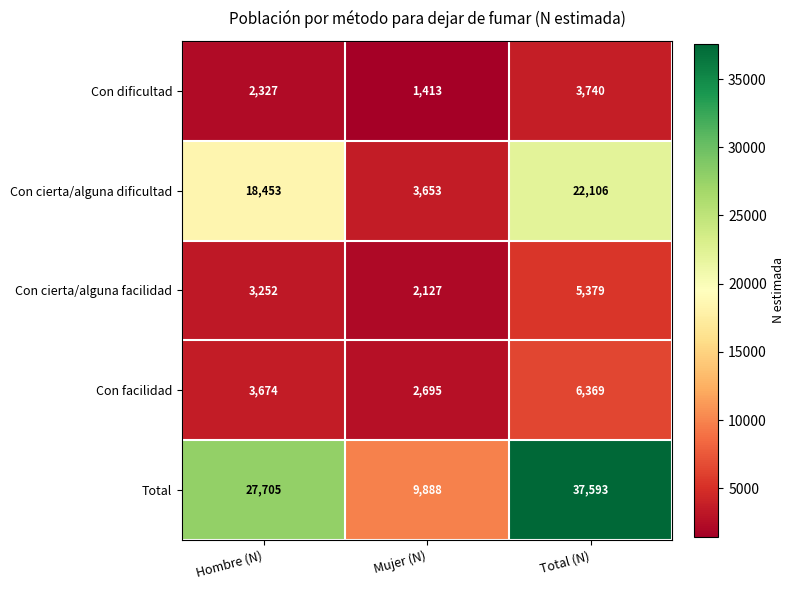

The value of Con dificultad at Hombre (N) is 1255. True or false?

False